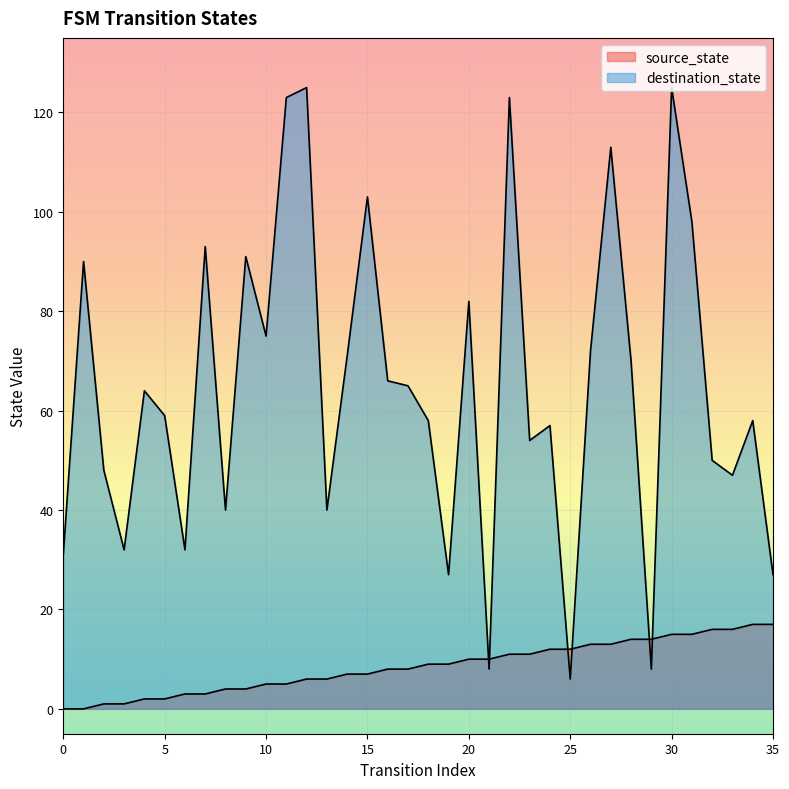

True or false: source_state has a value of 13 at 27.

True